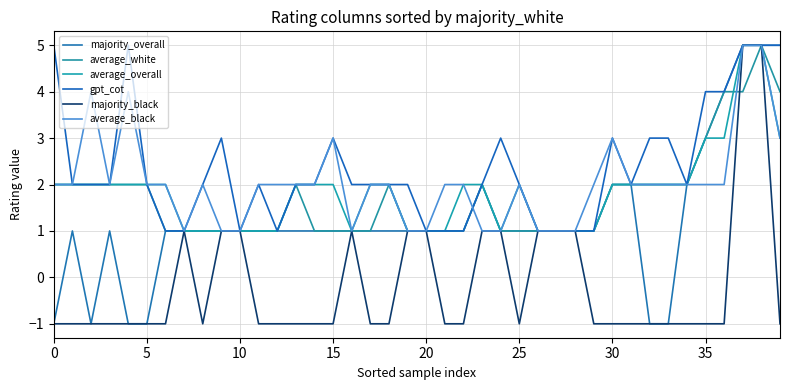

How many lines are shown in the chart?

6